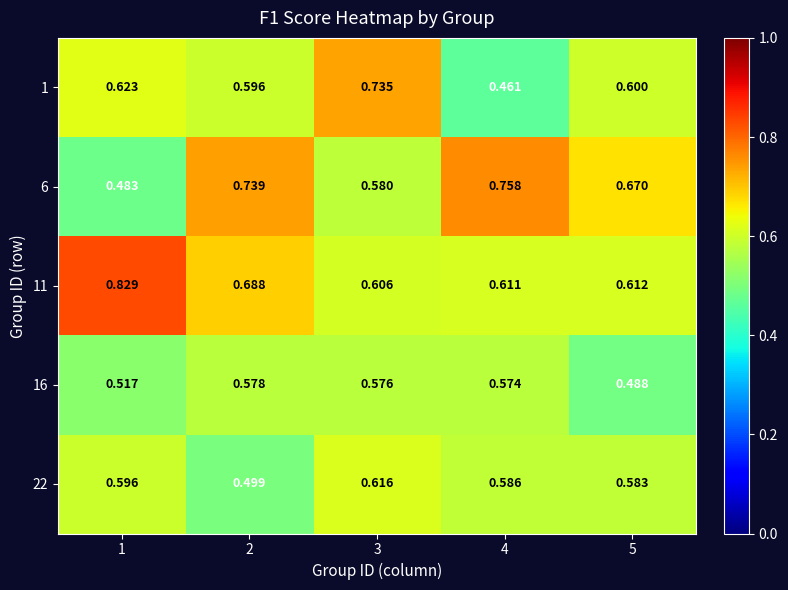

Is the value of 16 at 1 greater than the value of 6 at 3?

No